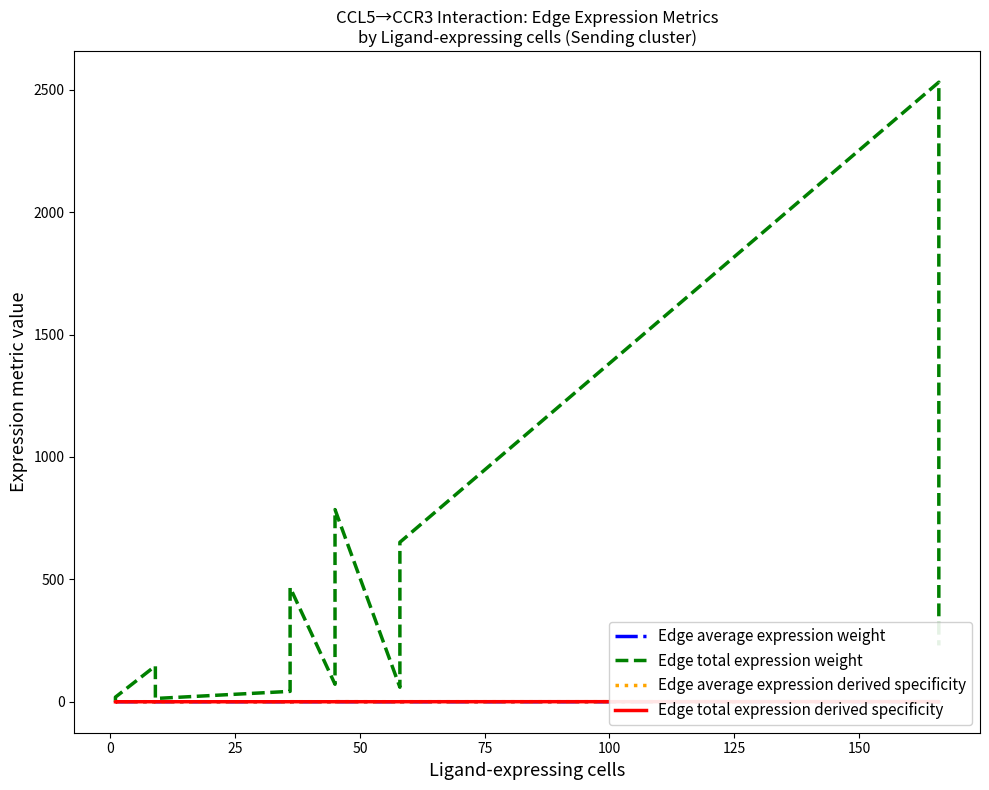

Reading left to right, transcribe all the data shown in this chart.

Edge average expression weight: 0.0	0.0	0.0	0.0	0.0	0.0	0.0	0.1	0.0	0.0	0.0	0.0
Edge total expression weight: 1.7	18.8	146.2	13.3	42.4	466.7	71.4	784.9	59.2	651.4	2530.7	230.1
Edge average expression derived specificity: 0.0	0.1	0.1	0.0	0.0	0.1	0.0	0.3	0.0	0.1	0.2	0.0
Edge total expression derived specificity: 0.0	0.0	0.0	0.0	0.0	0.1	0.0	0.2	0.0	0.1	0.5	0.0